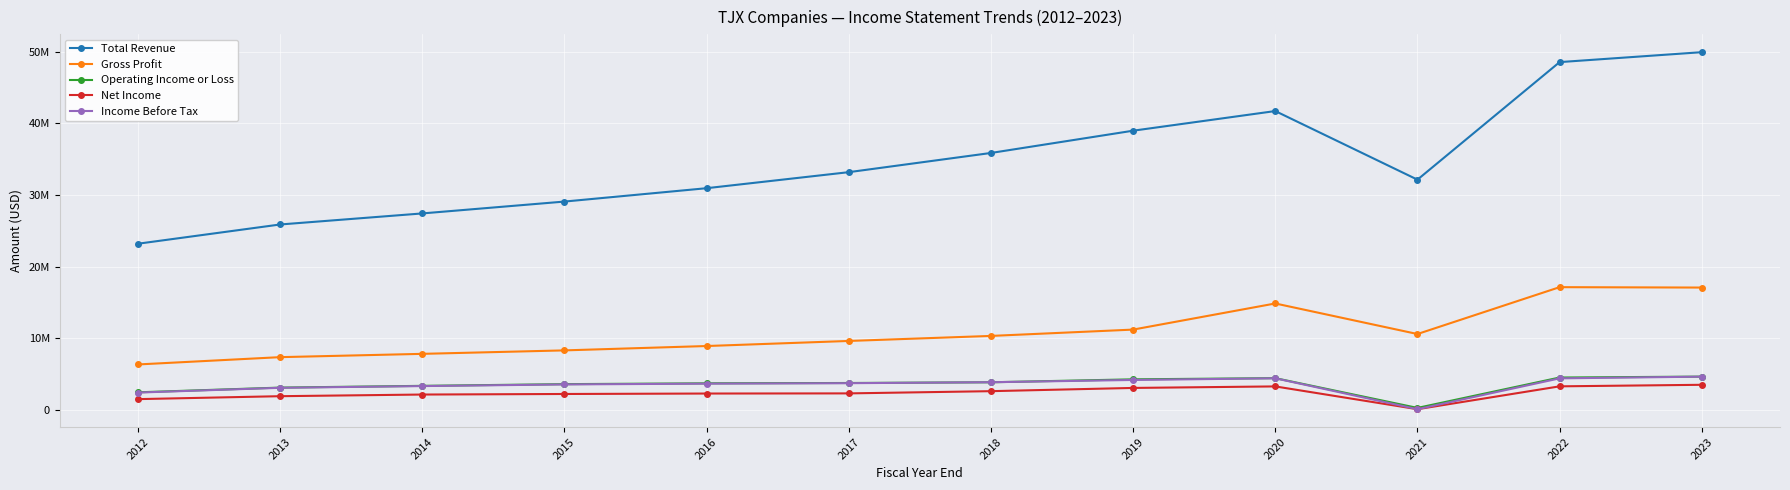

What are all the series names shown in the legend?

Total Revenue, Gross Profit, Operating Income or Loss, Net Income, Income Before Tax